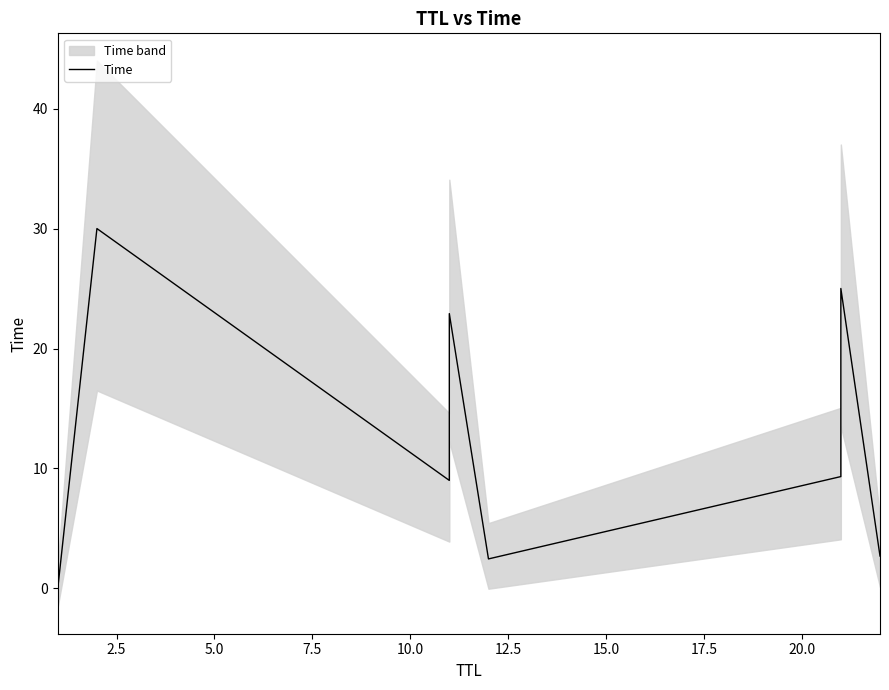

Reading right to left, transcribe all the data shown in this chart.

2.7	25.0	9.3	2.5	22.9	9.0	30.0	0.0